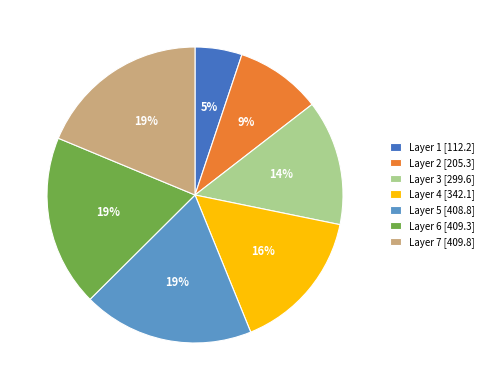

To the nearest percent, what is the difference between the Layer 1 [112.2] and Layer 7 [409.8] slice percentages?

14%